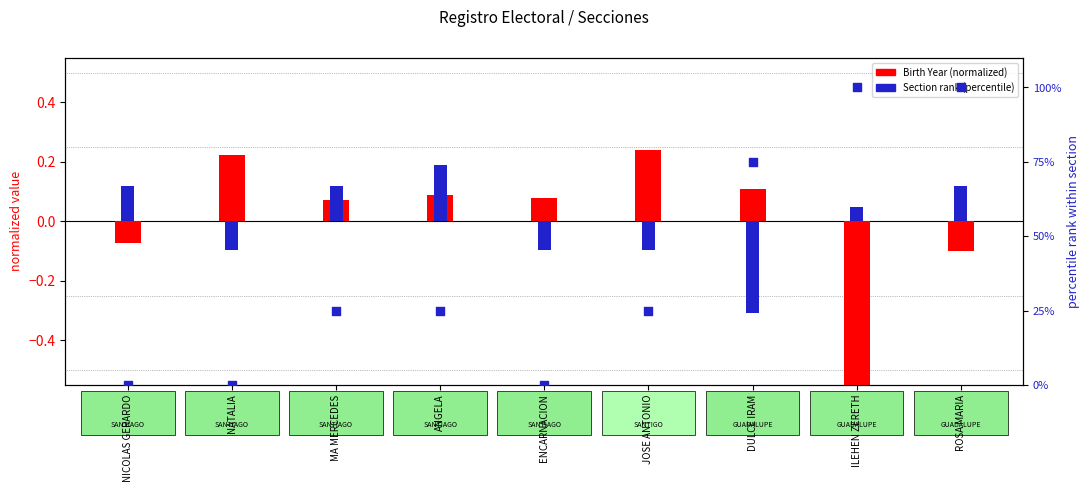

At which category is the sum across all series the highest?

ROSA MARIA